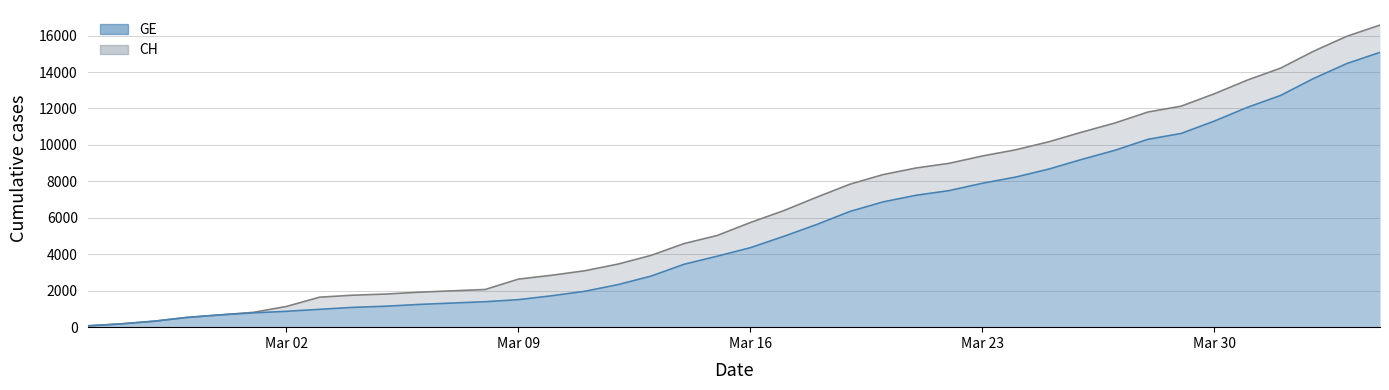

Reading left to right, transcribe all the data shown in this chart.

CH line: 72	178	326	533	673	812	1135	1644	1753	1817	1917	1994	2067	2635	2847	3093	3458	3936	4586	5030	5741	6388	7128	7842	8368	8733	8990	9392	9729	10168	10700	11201	11804	12126	12804	13558	14211	15144	15961	16574
GE line: 72	178	326	533	673	782	870	978	1085	1149	1246	1323	1396	1509	1721	1967	2332	2800	3450	3894	4359	4976	5631	6345	6871	7236	7493	7895	8232	8671	9203	9704	10307	10629	11307	12061	12714	13647	14464	15077